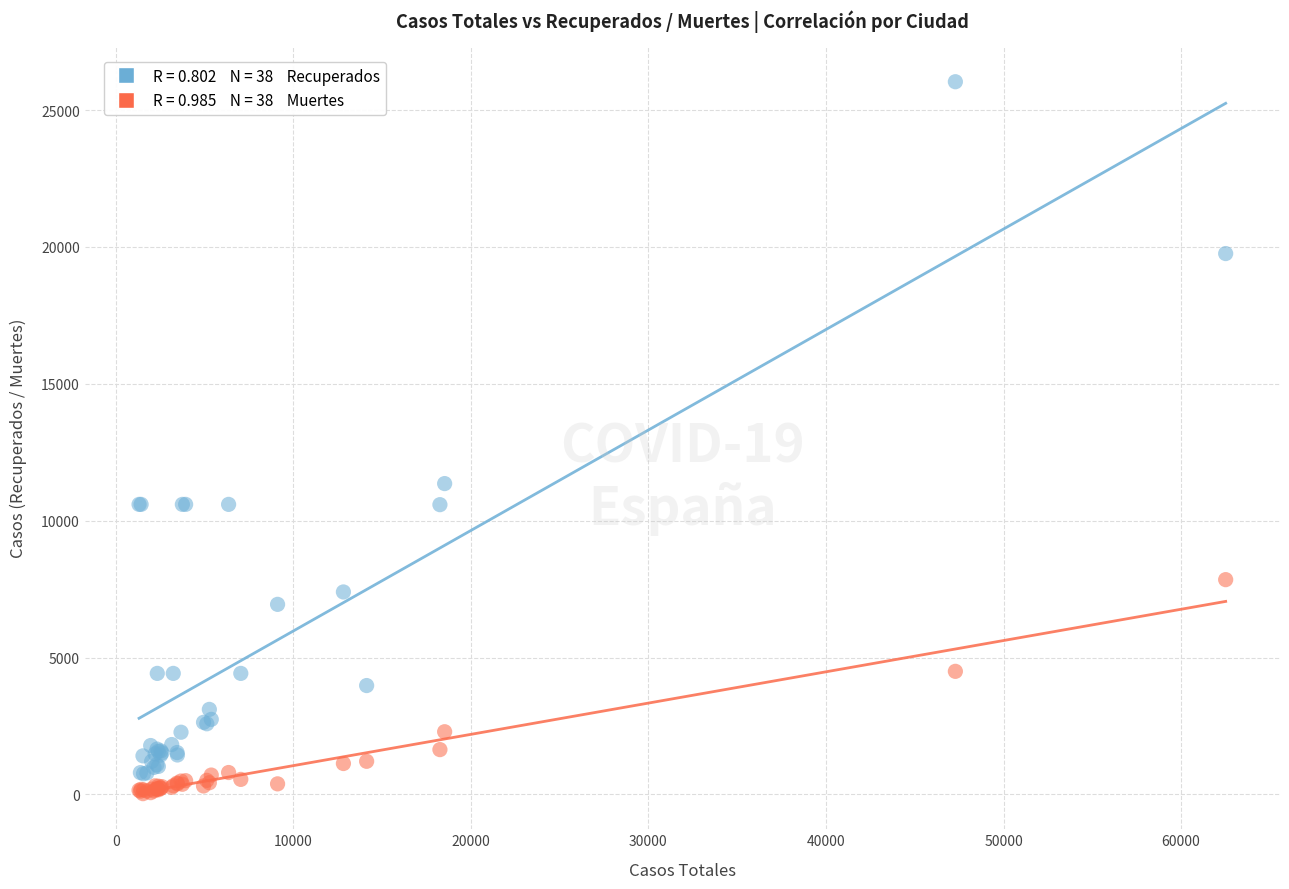

Across all series, what Y value is closest to 13033?

11357